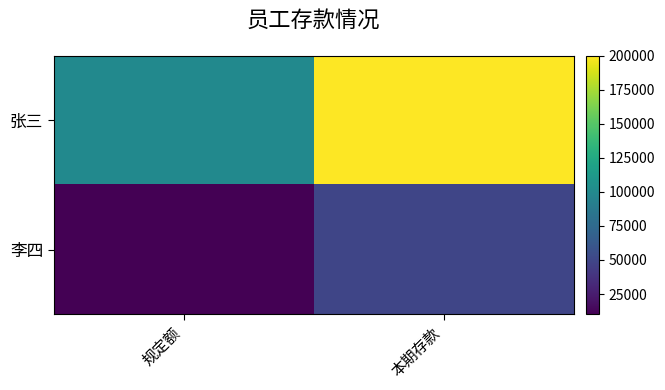

Which series has the largest total across all categories?

张三